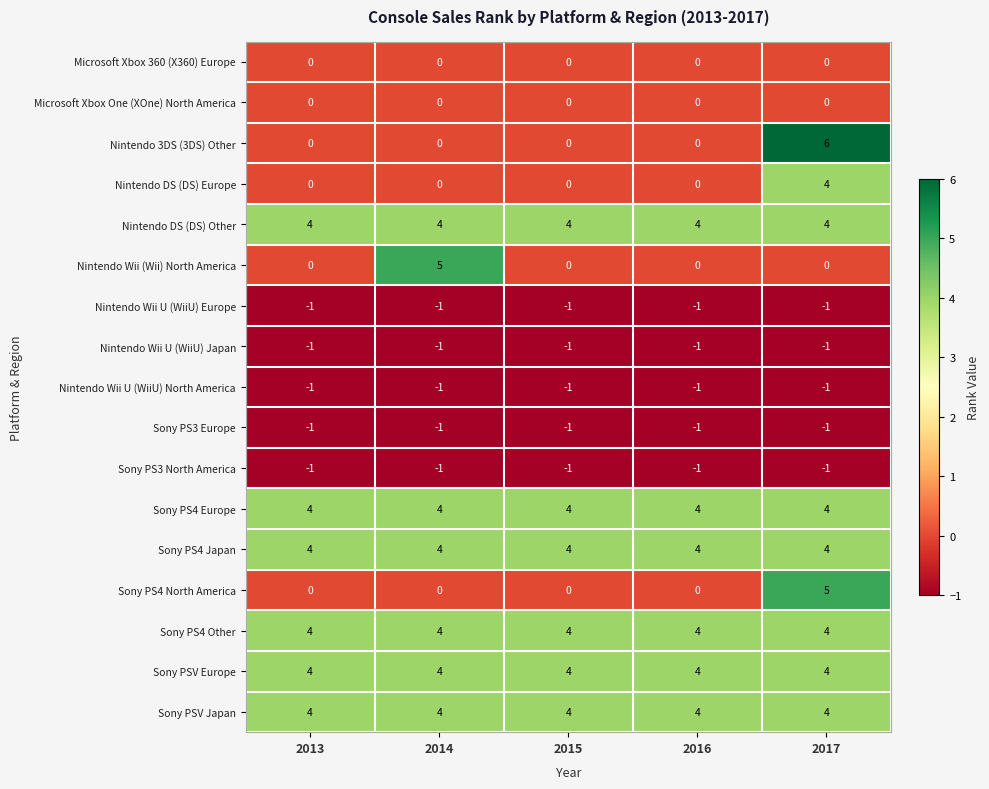

Read the Sony PS4 Other value at 2016.

4